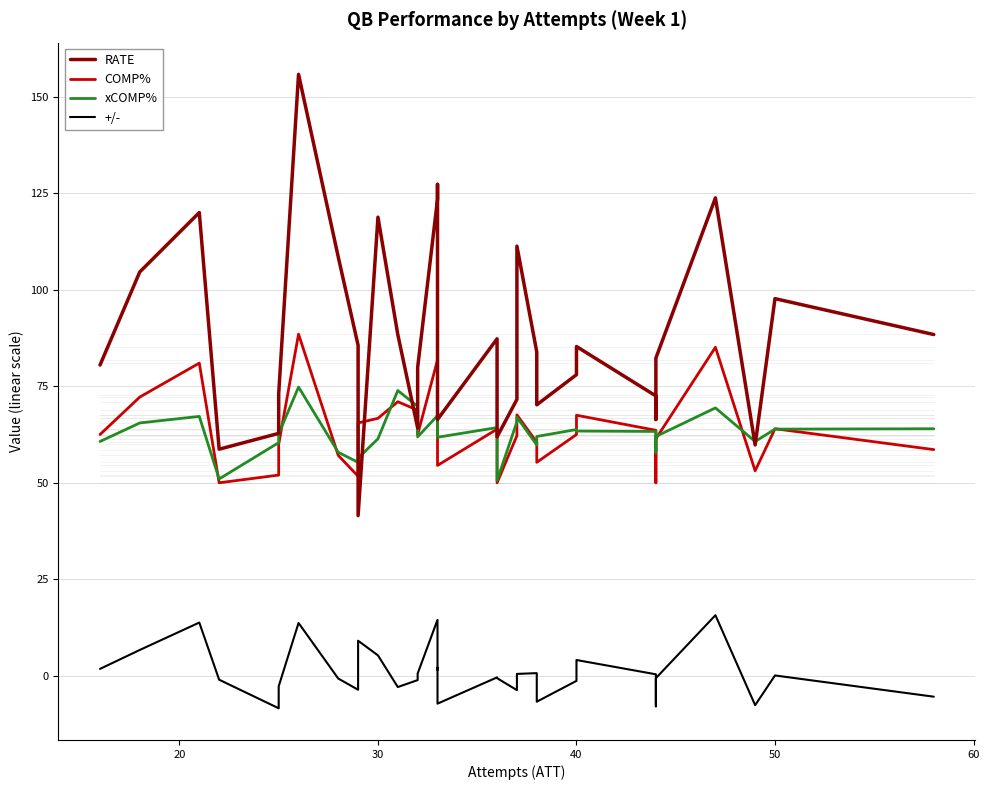

What is the label of the 2nd point from the left?

20